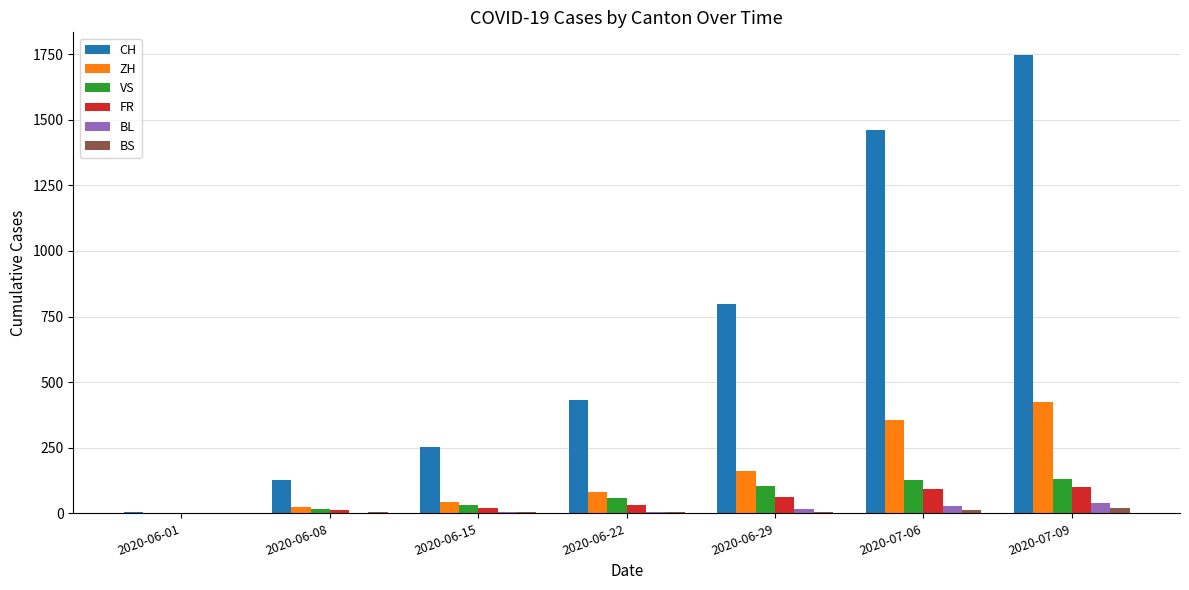

The value of ZH at 2020-06-01 is 0. True or false?

True